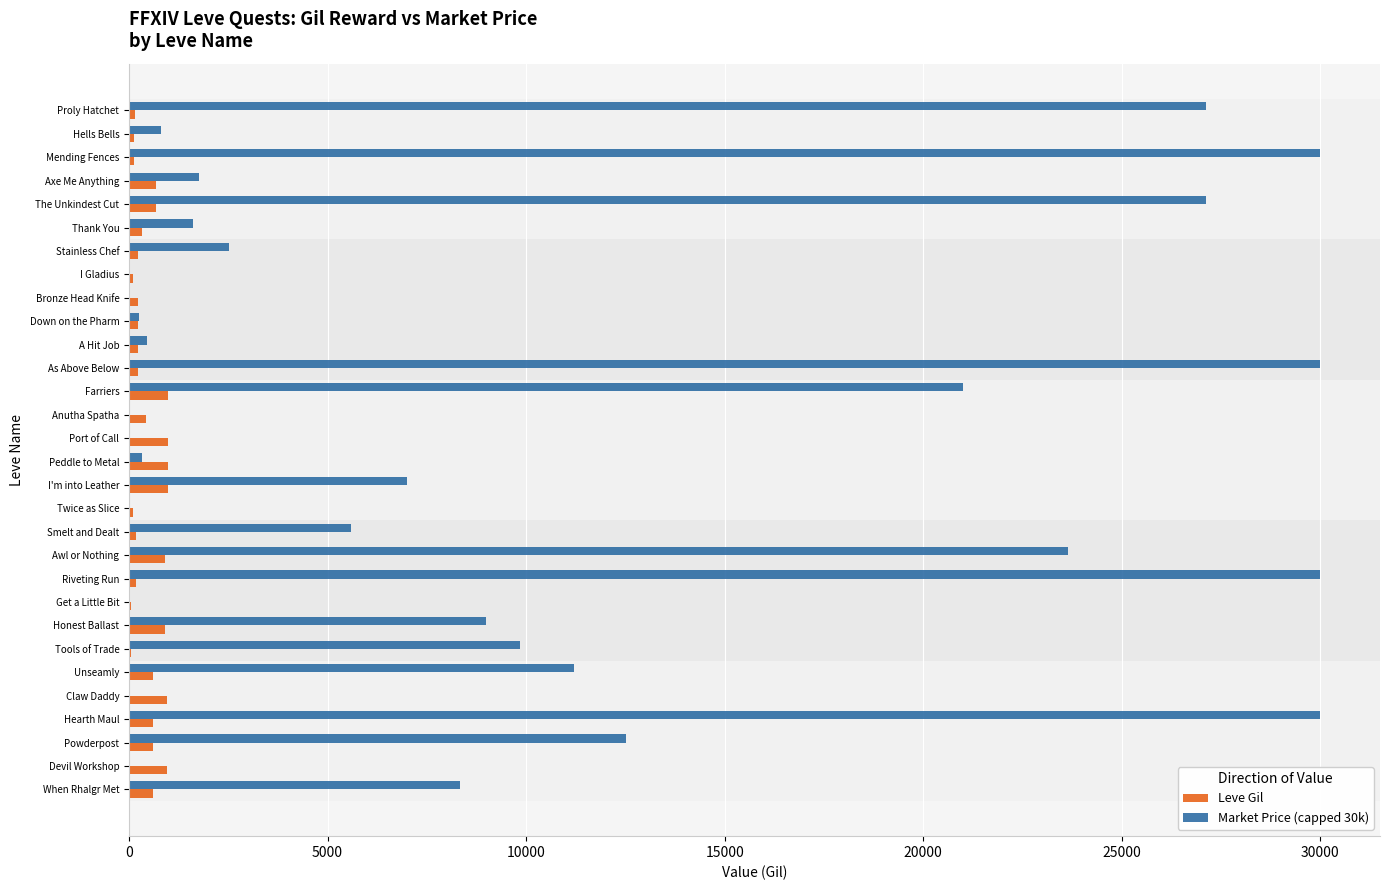

What is the total value across all series at Devil Workshop?

960.0